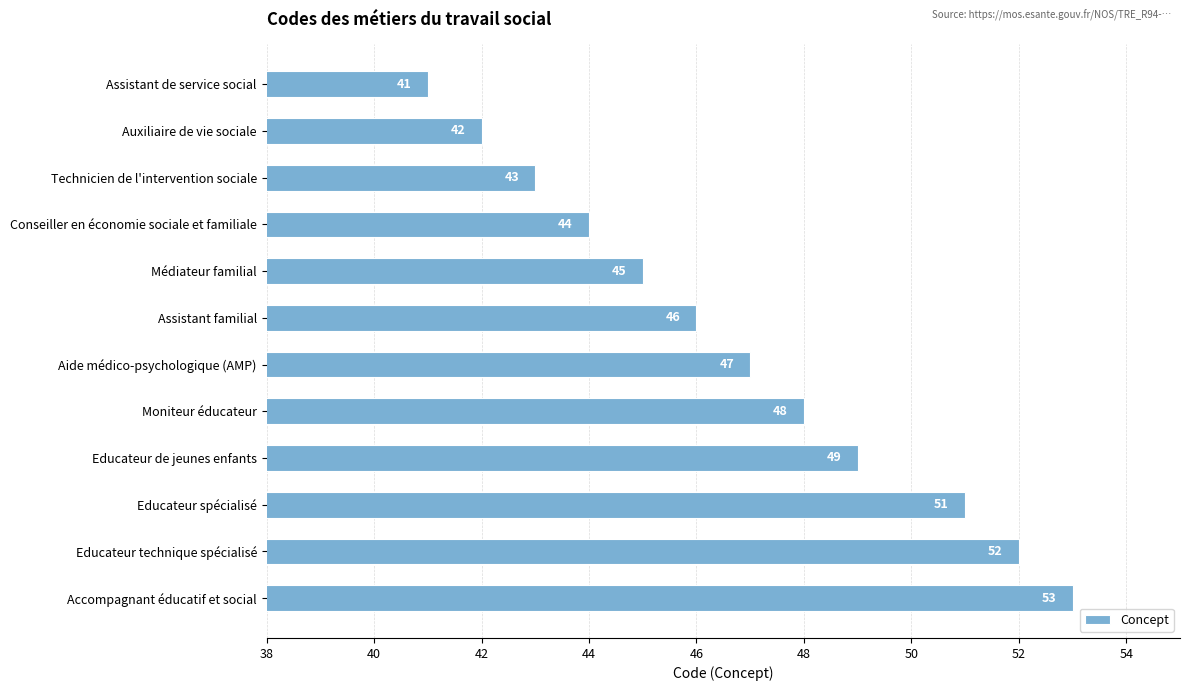

What is the average value?

47